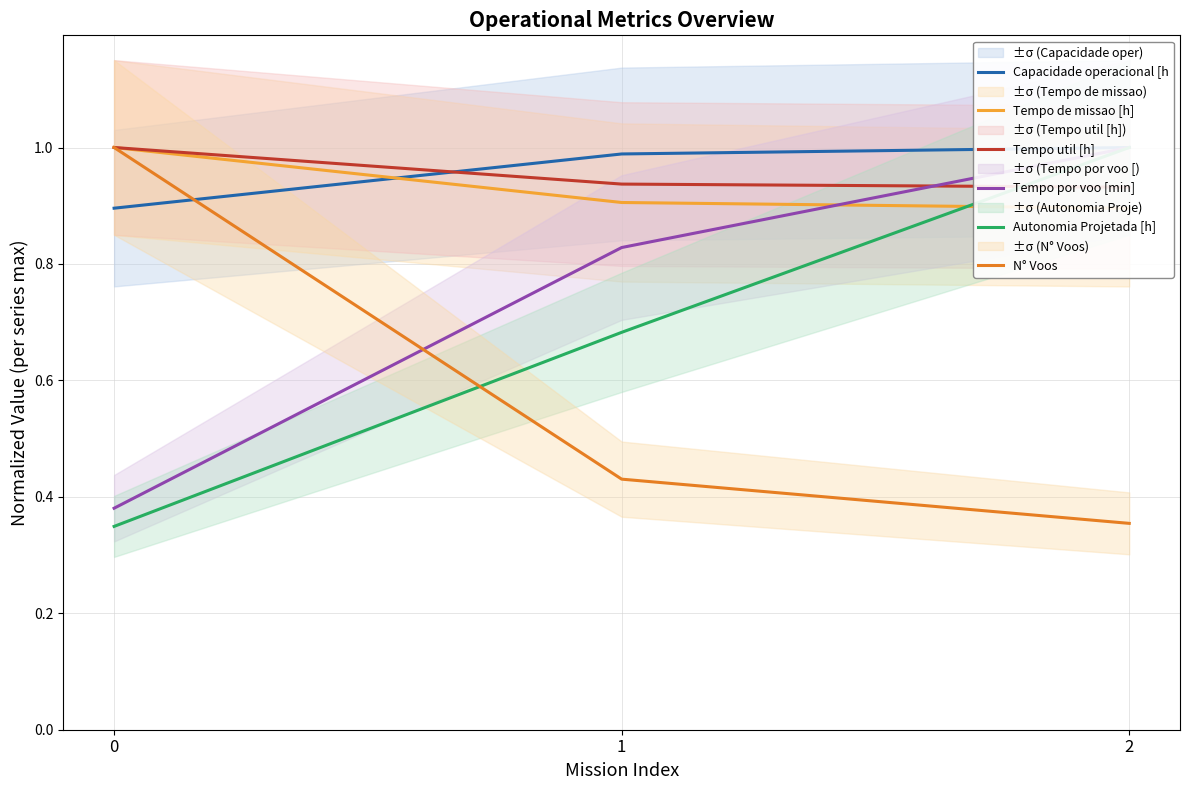

How many lines are shown in the chart?

6